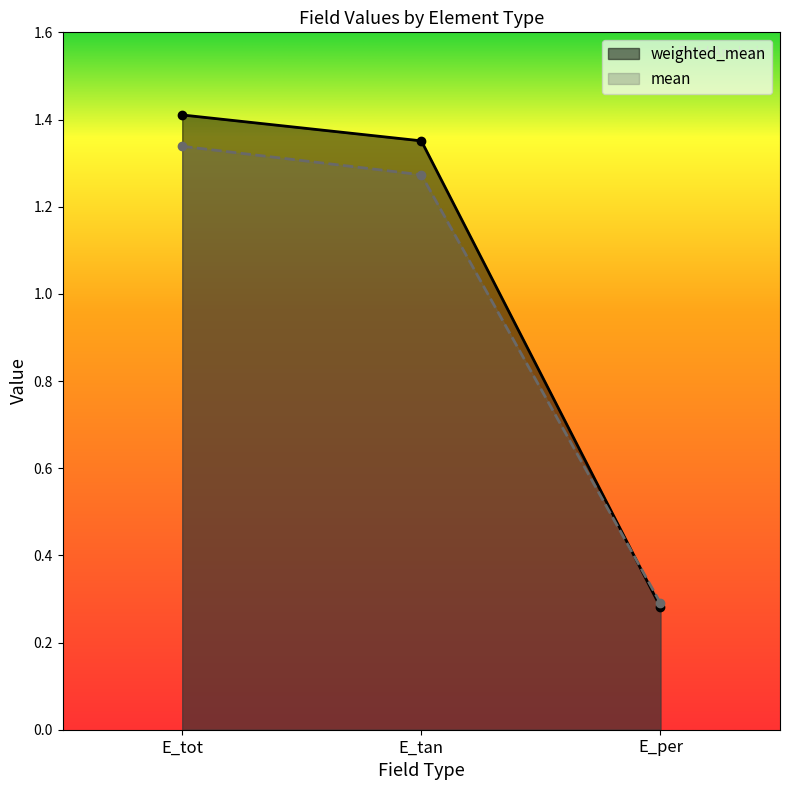

Reading right to left, list all the values displayed in this chart.

weighted_mean: E_per=0.3	E_tan=1.4	E_tot=1.4
mean: E_per=0.3	E_tan=1.3	E_tot=1.3